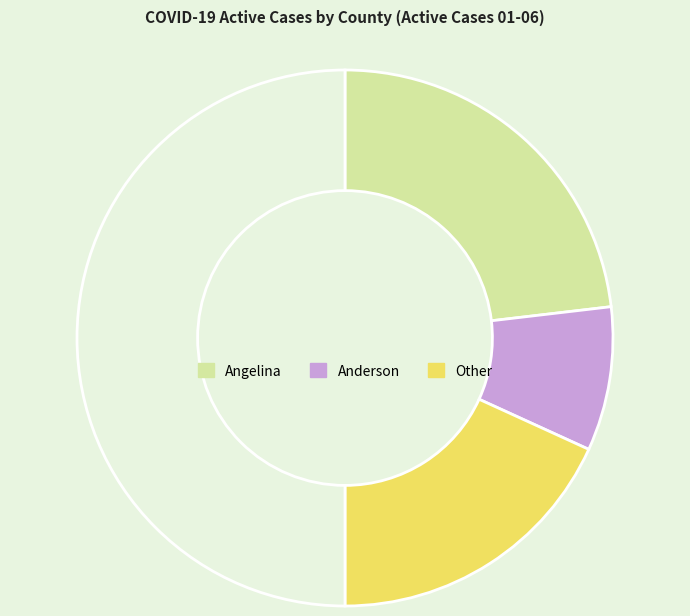

Which slice is the largest?

Angelina